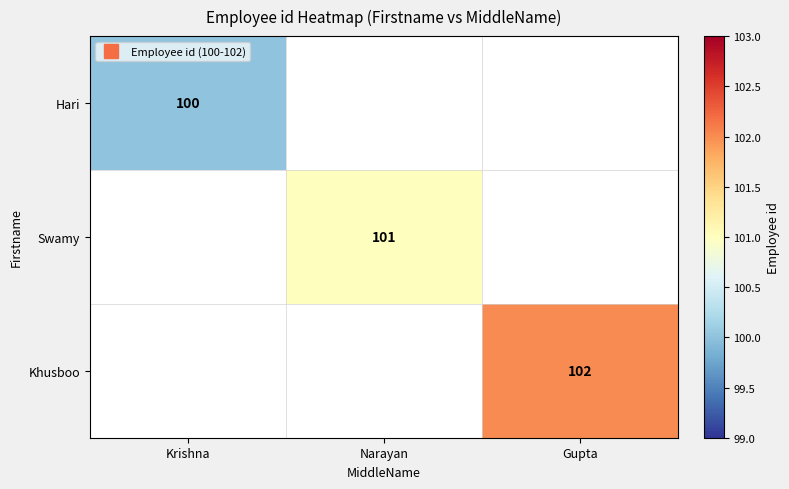

At which label does Hari reach its peak?

Krishna